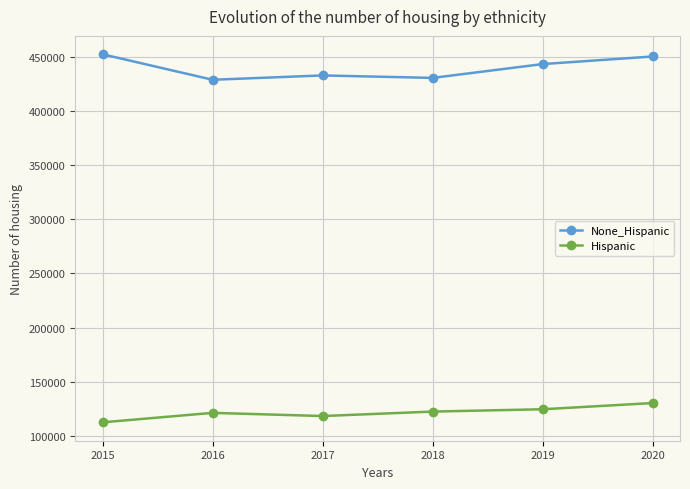

Is this an area chart (filled region under the line)?

No